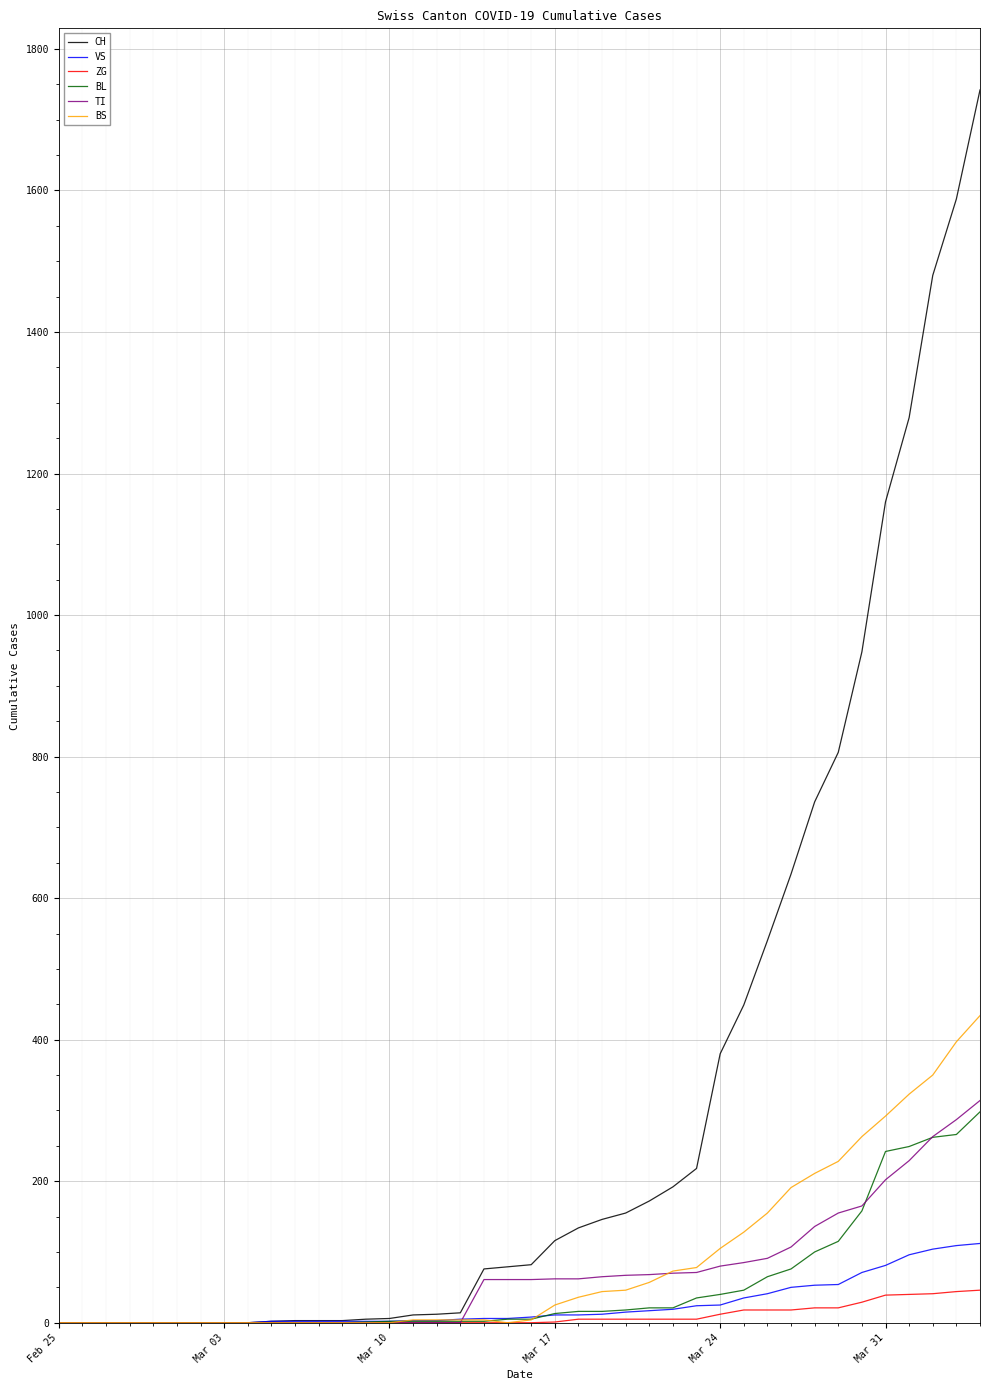

Does the chart display data point markers on the line(s)?

No